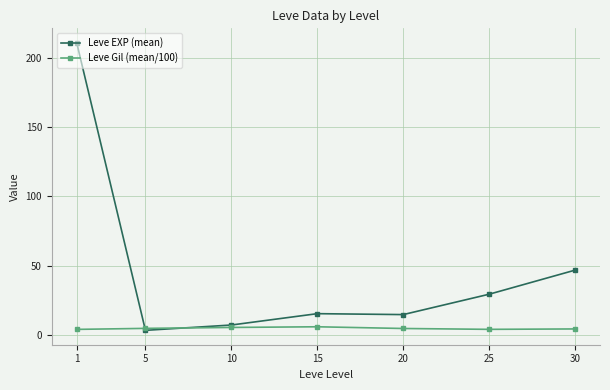

Which series ends up on top after the final intersection of Leve Gil (mean/100) and Leve EXP (mean)?

Leve EXP (mean)